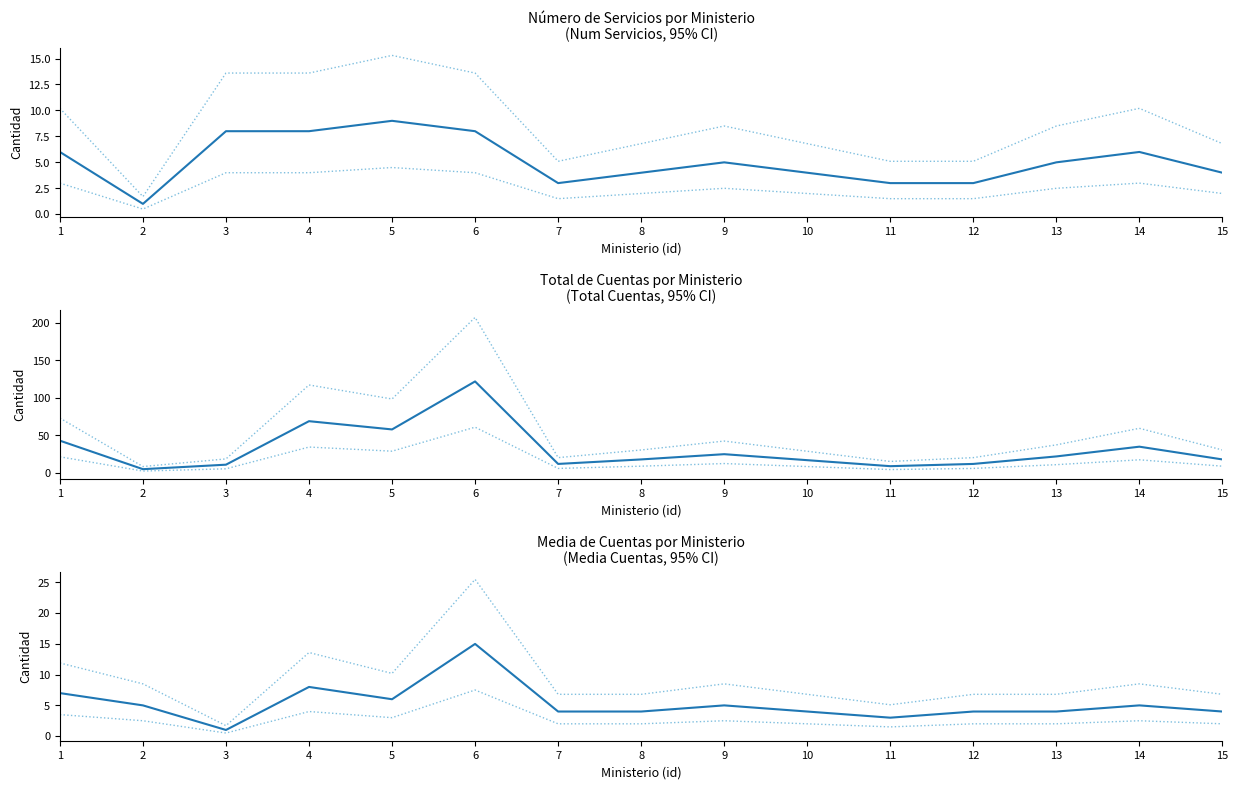

What is the difference between the maximum and minimum values in the CI upper series?

23.8